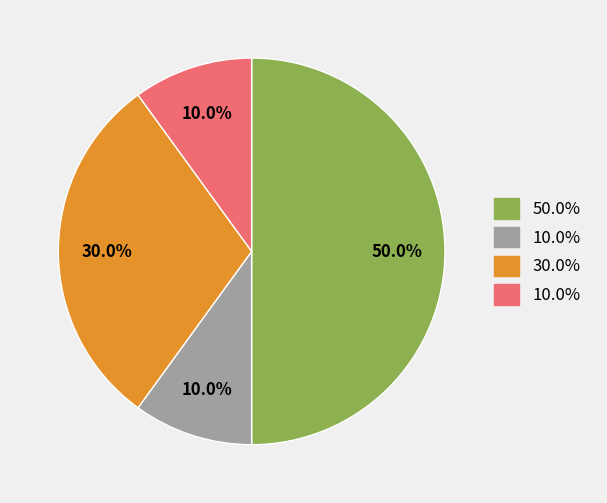

How many segments does this pie chart have?

4